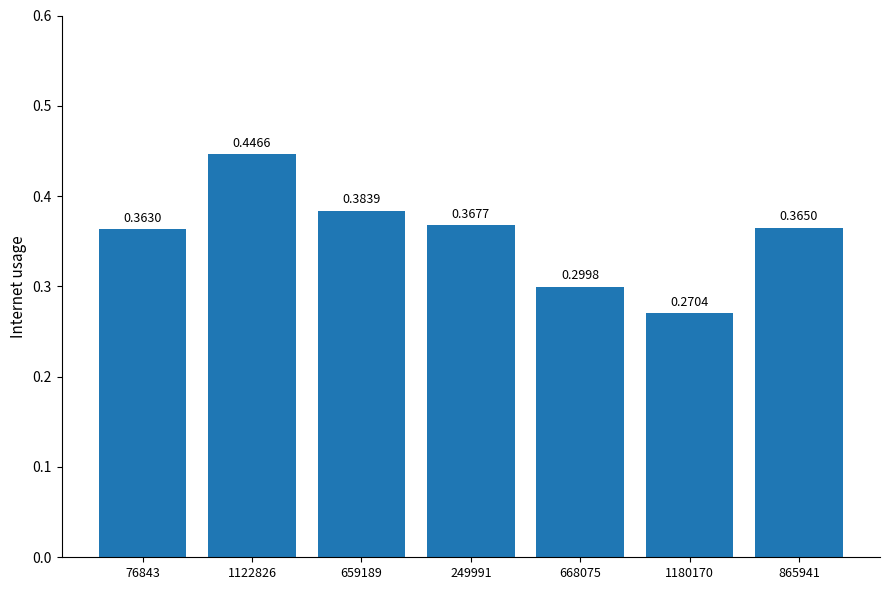

List the labels in order of value, smallest first.

1180170, 668075, 76843, 865941, 249991, 659189, 1122826